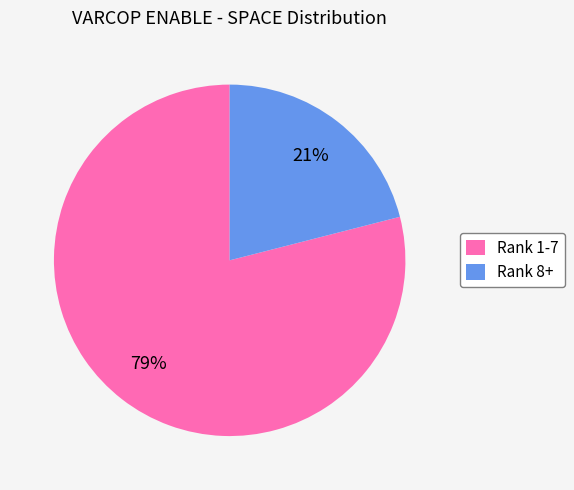

Which category has the biggest portion of the pie?

Rank 1-7